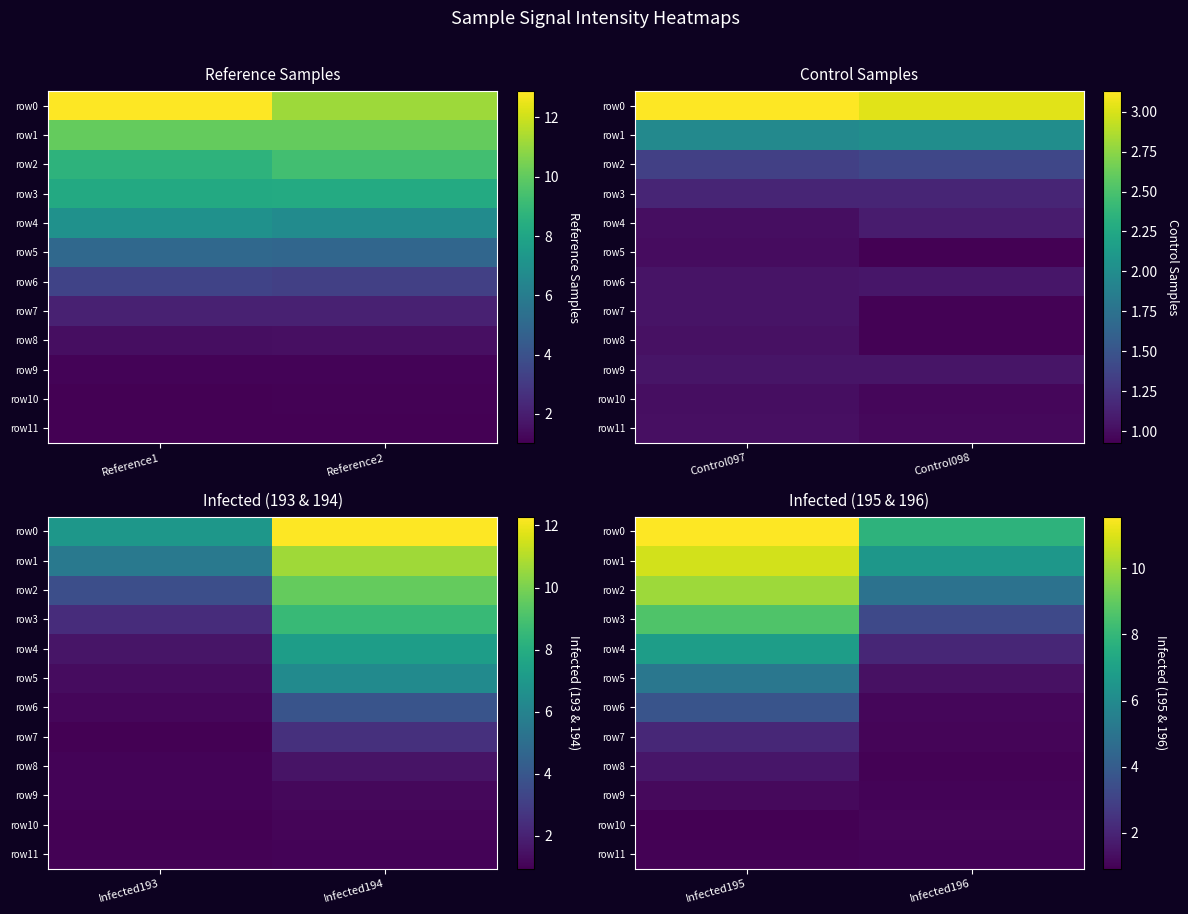

How many categories are shown in the chart?

2